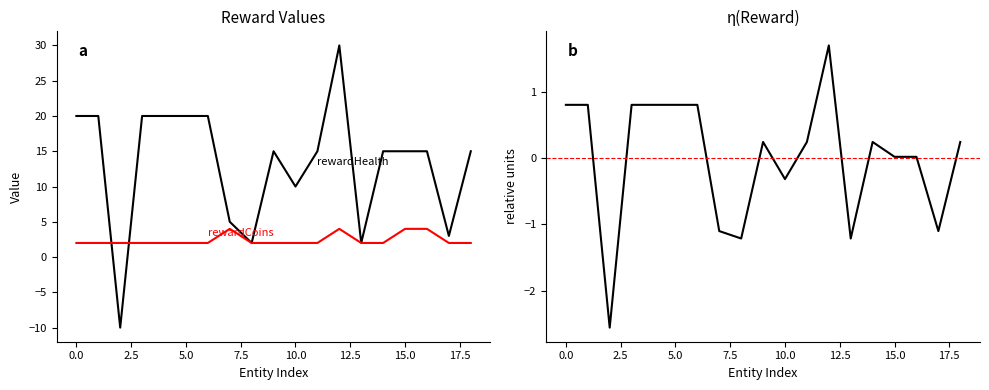

What is the spread (max minus min) of values at 14?

14.8